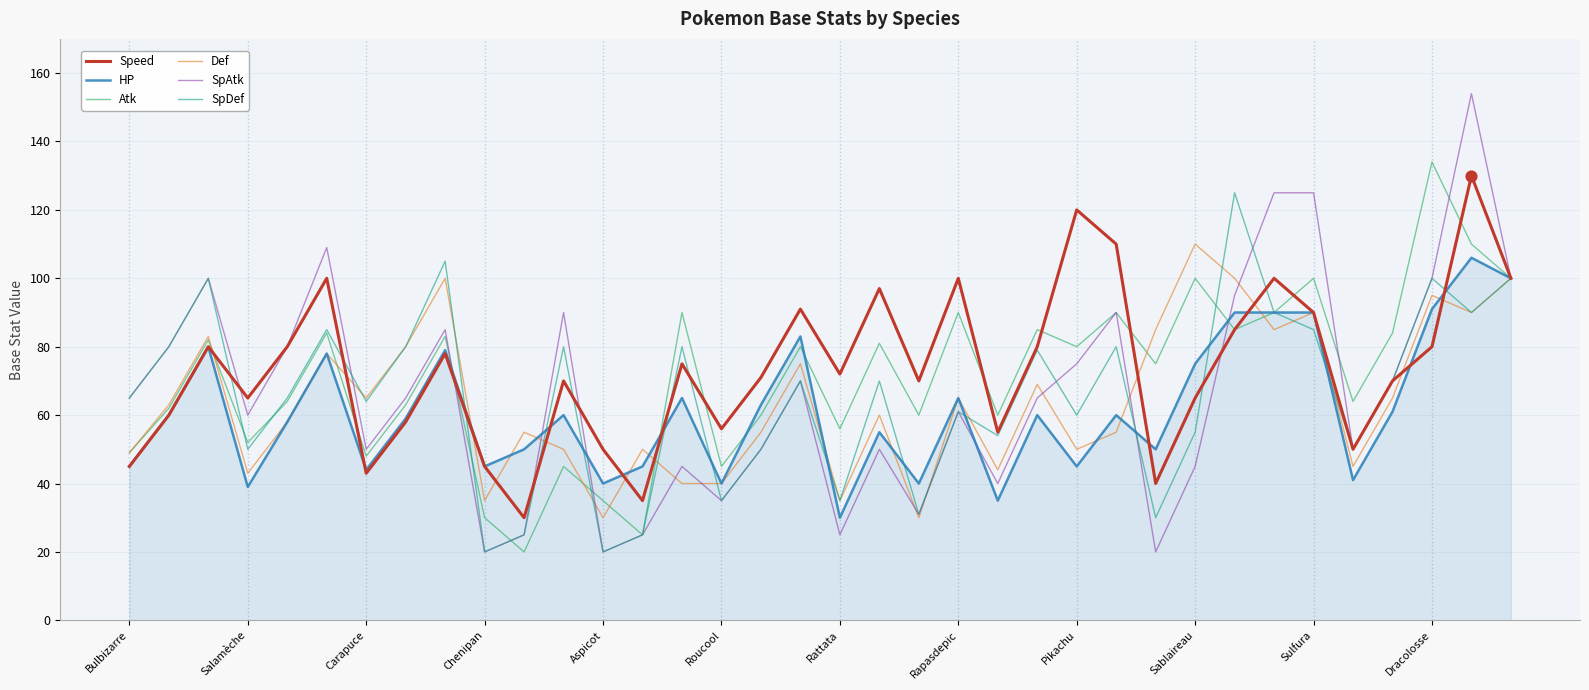

At how many categories does at least one series exceed 94?

14